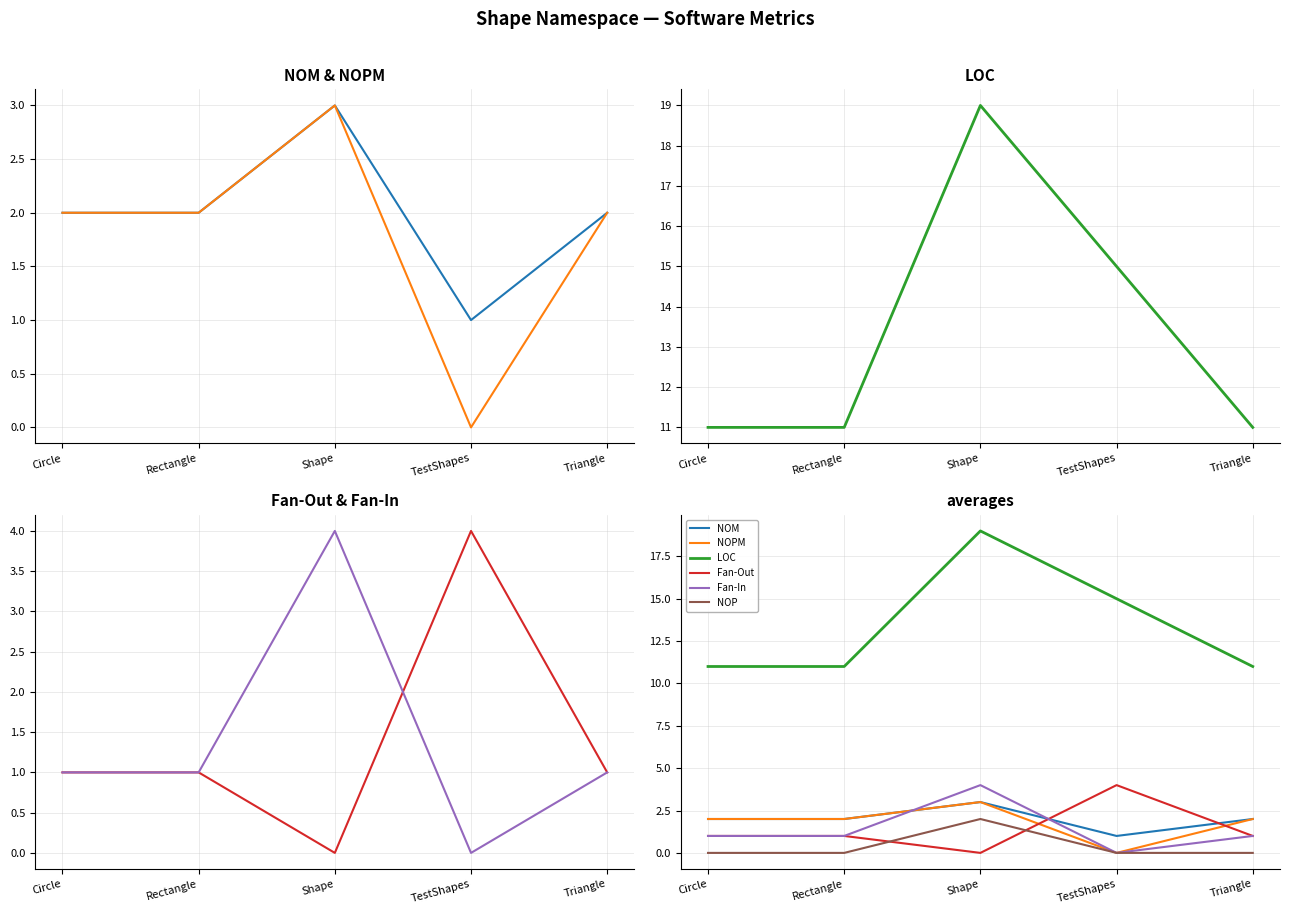

At which label is NOM closest to 2?

Circle